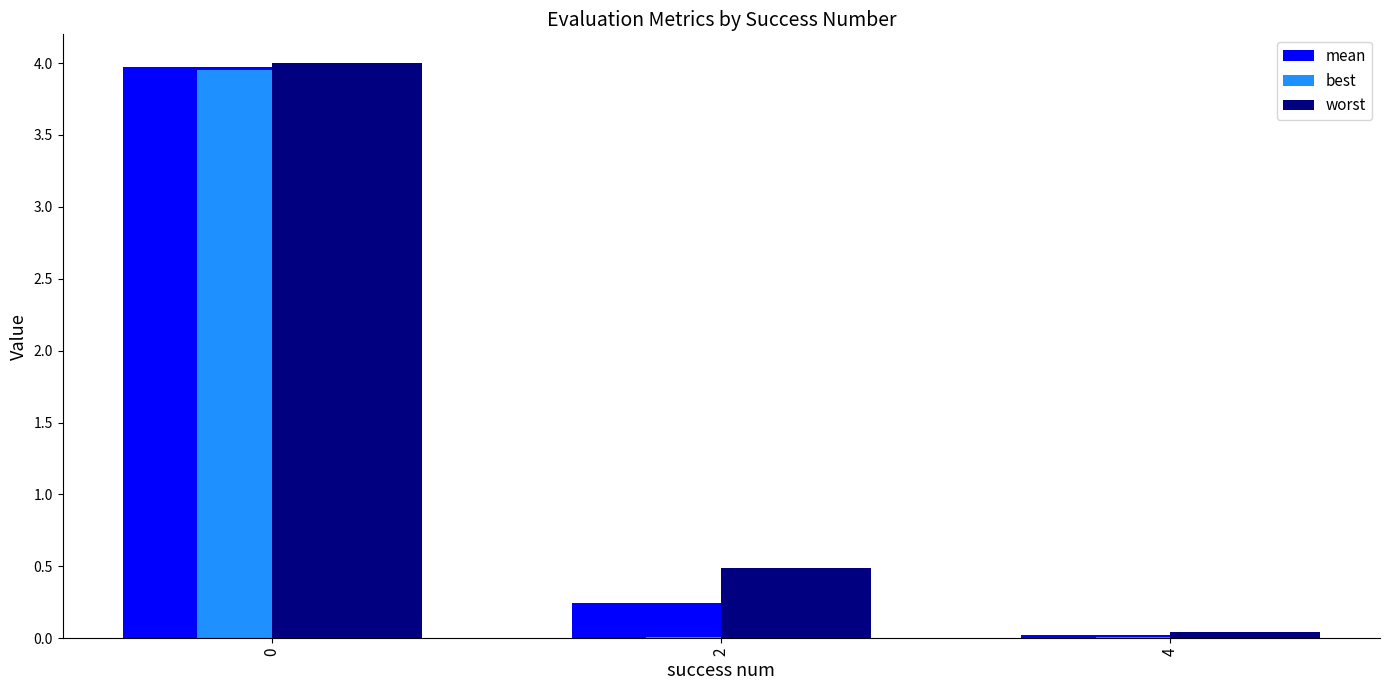

Between 0 and 2, which series saw the biggest shift?

best